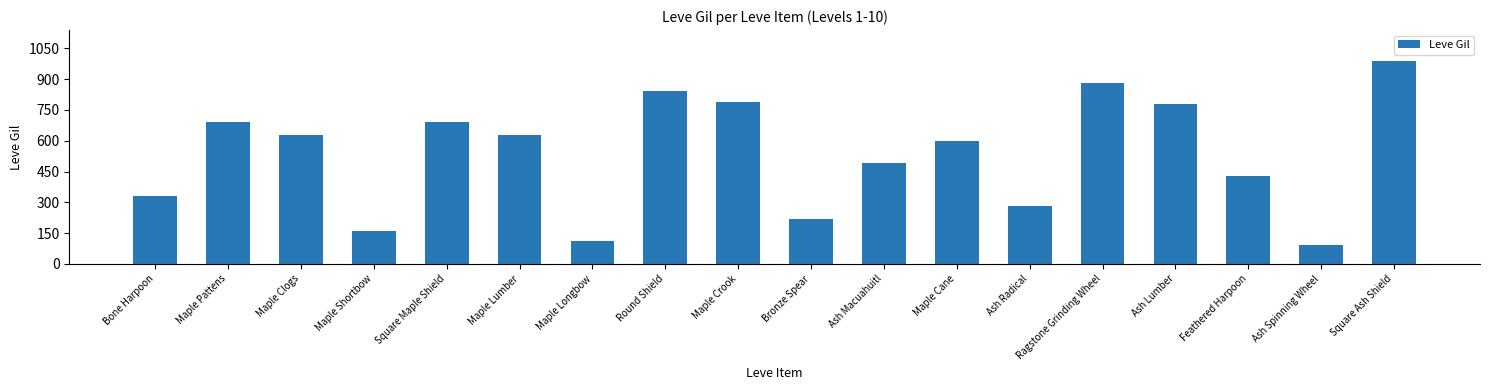

How many series are shown in this chart?

1